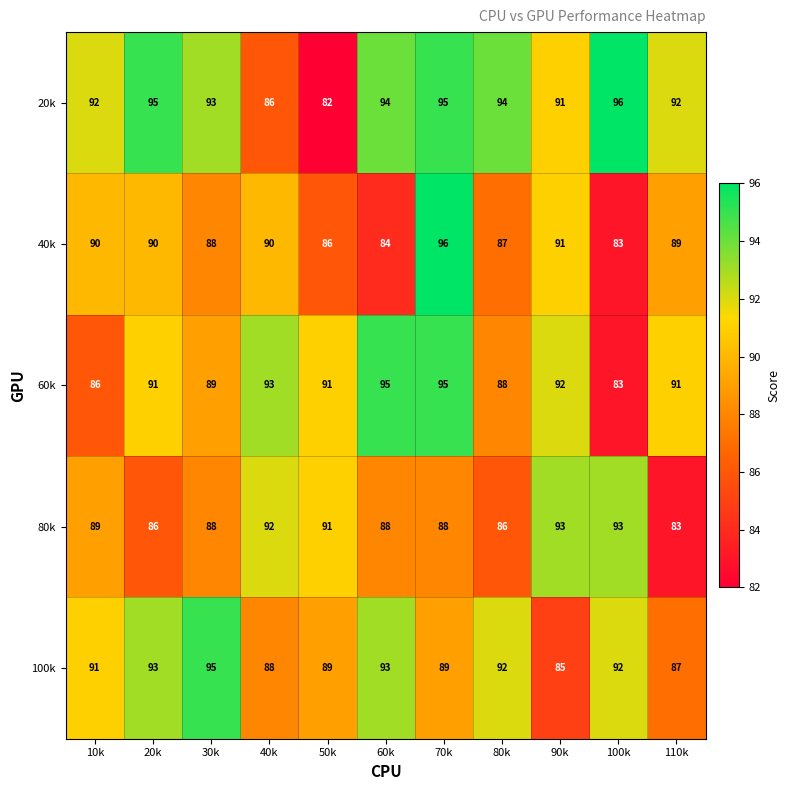

What is the difference between the highest and lowest values at 10k?

6